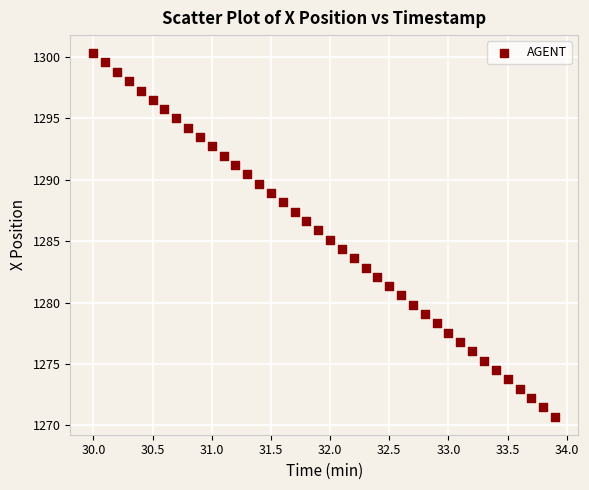

What is the range of X values (max minus min)?

3.9